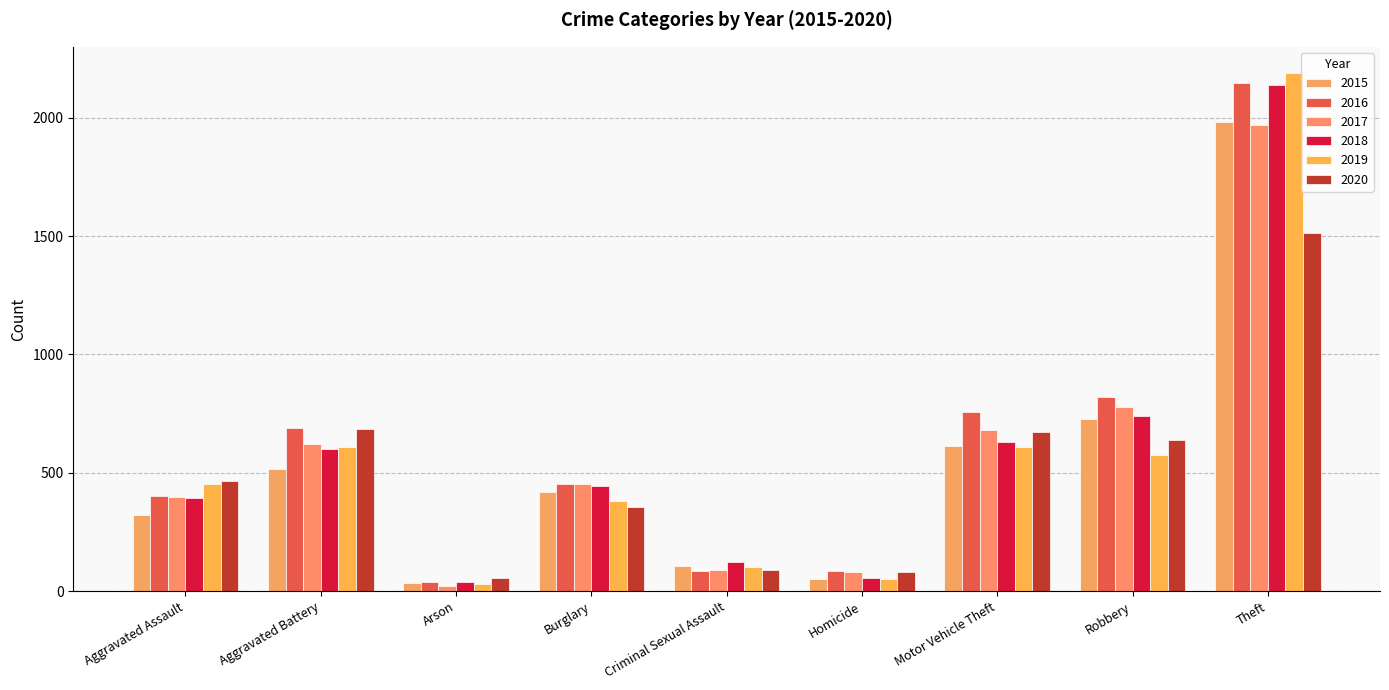

List the labels in order of 2020 value, smallest first.

Arson, Homicide, Criminal Sexual Assault, Burglary, Aggravated Assault, Robbery, Motor Vehicle Theft, Aggravated Battery, Theft